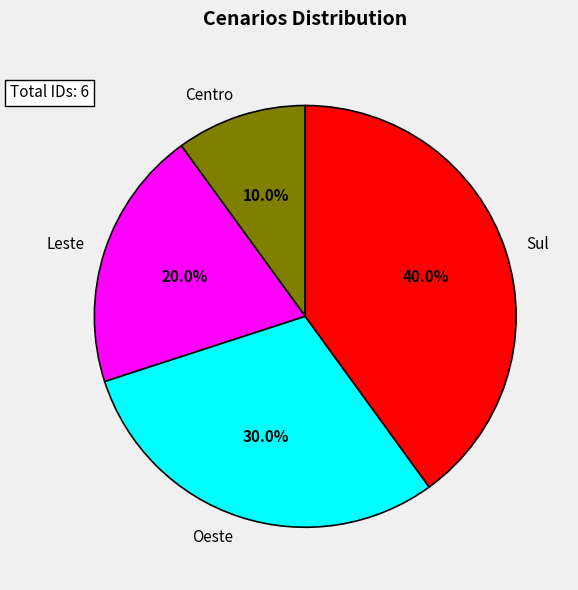

Is there any slice that represents more than half of the pie?

No